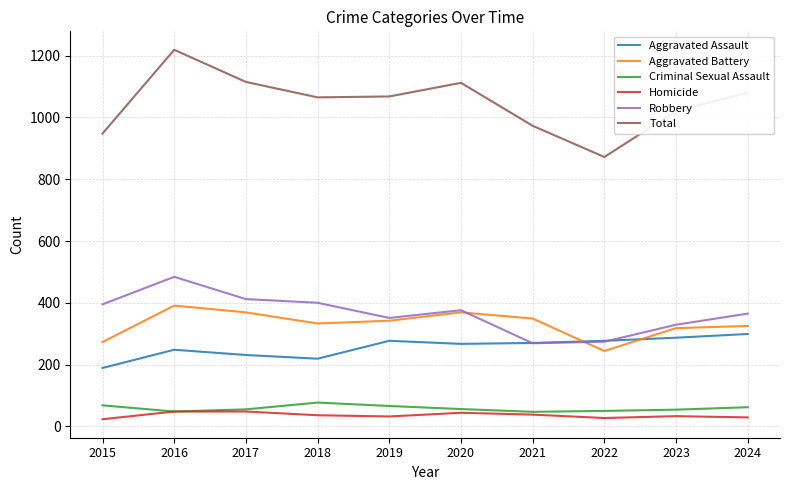

Which category has the highest value across all series?

2016